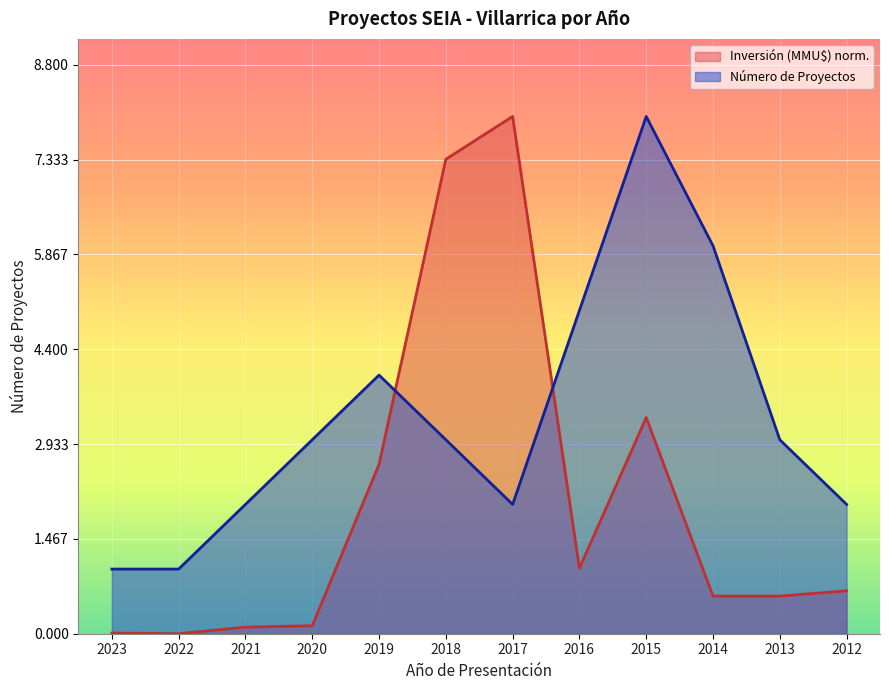

Between which two adjacent categories do Inversión (MMU$) and Número de Proyectos first intersect?

2019 and 2018